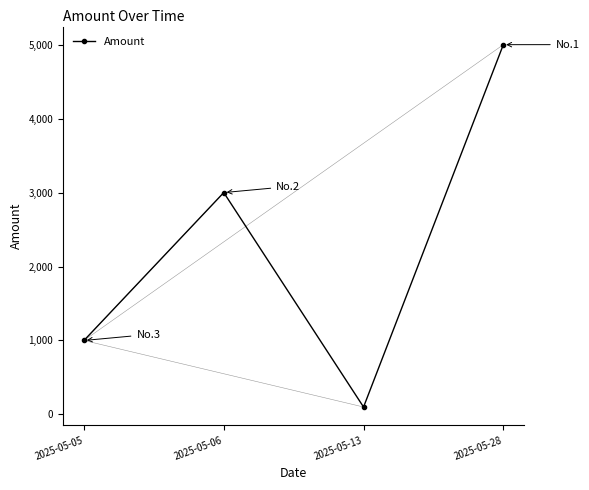

Which label corresponds to the largest value in the chart?

2025-05-28